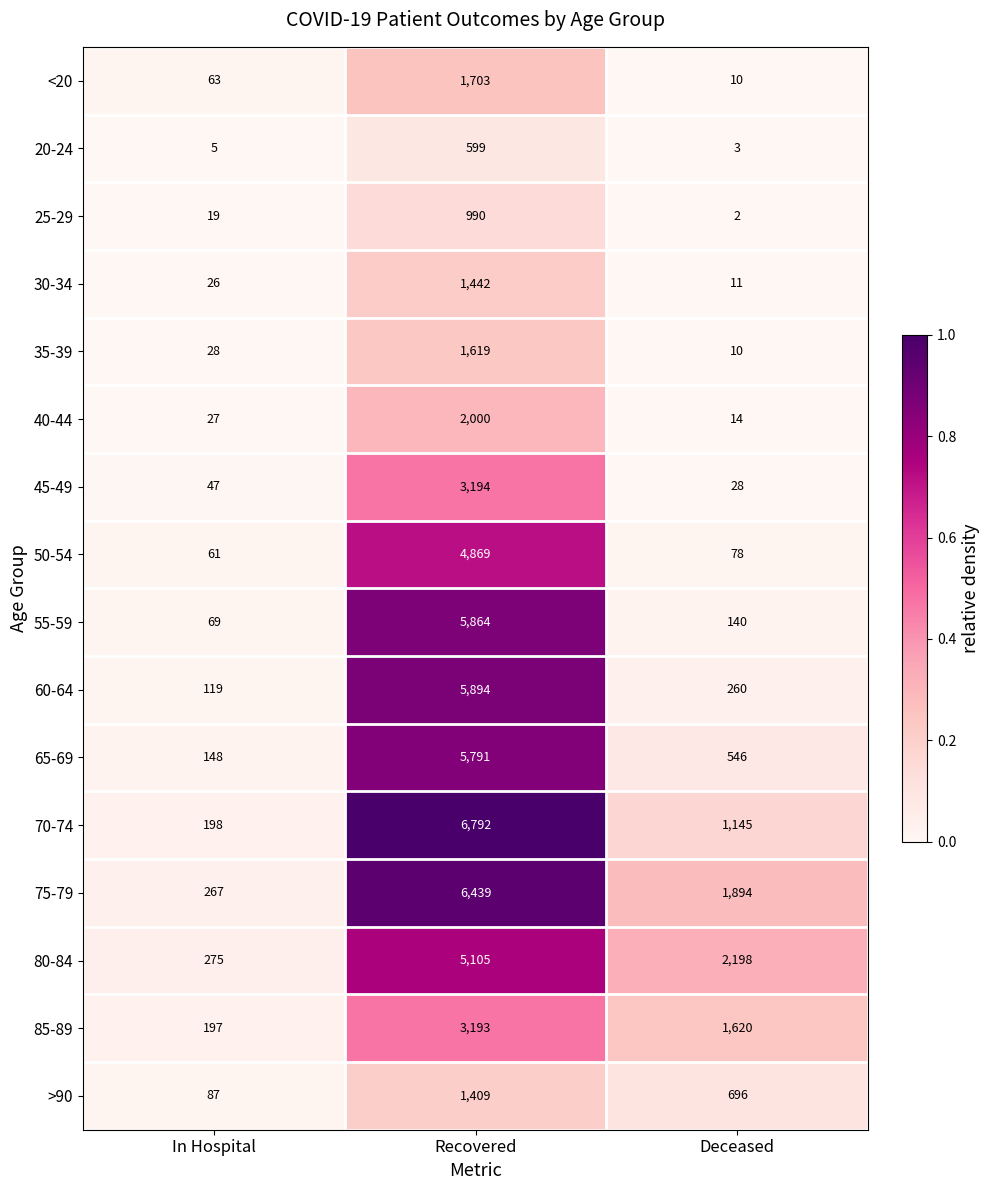

True or false: 55-59 has a value of 119 at In Hospital.

False